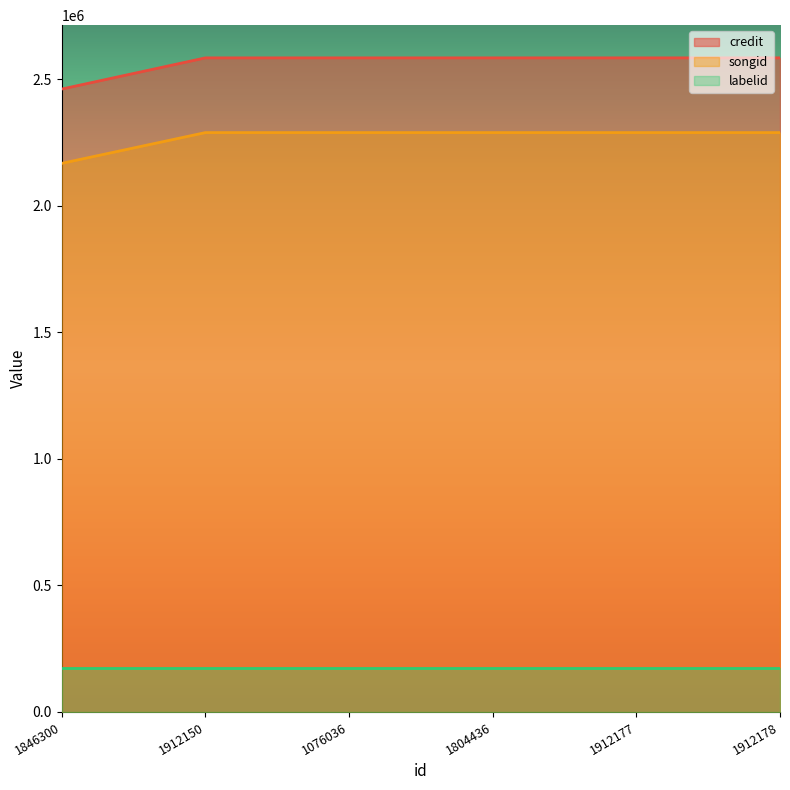

How many data points in credit are above 2585420?

2